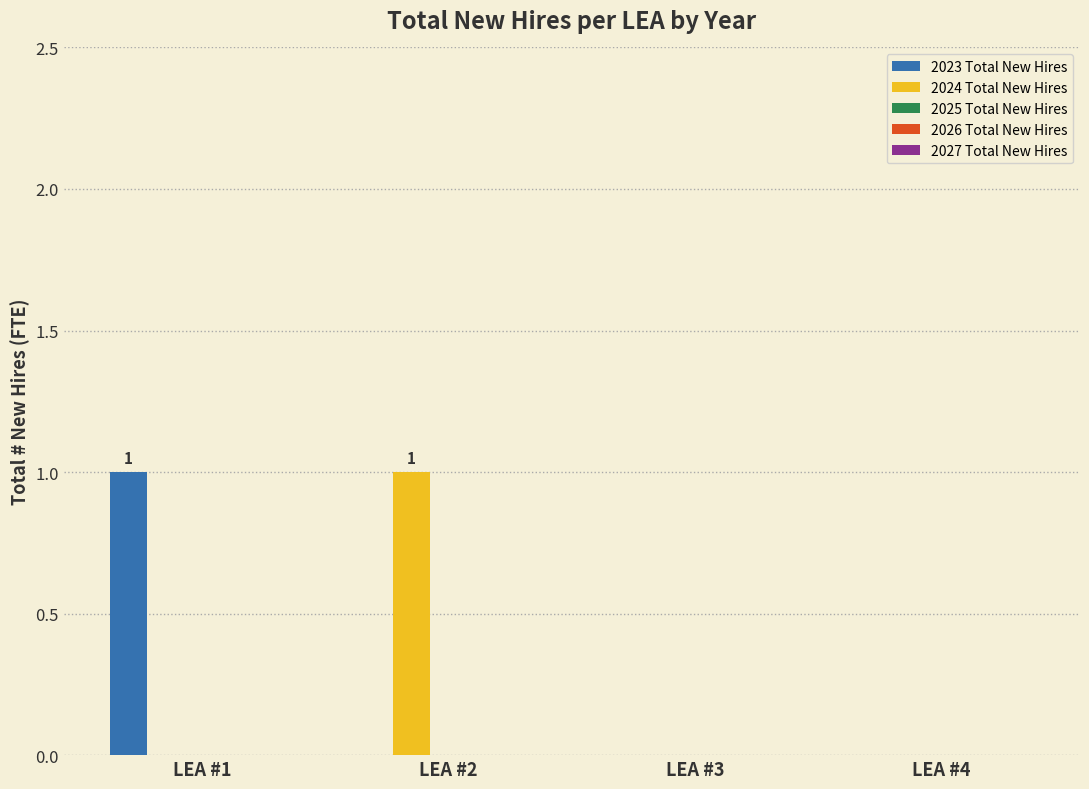

True or false: 2024 Total New Hires has a value of 0 at LEA #3.

True